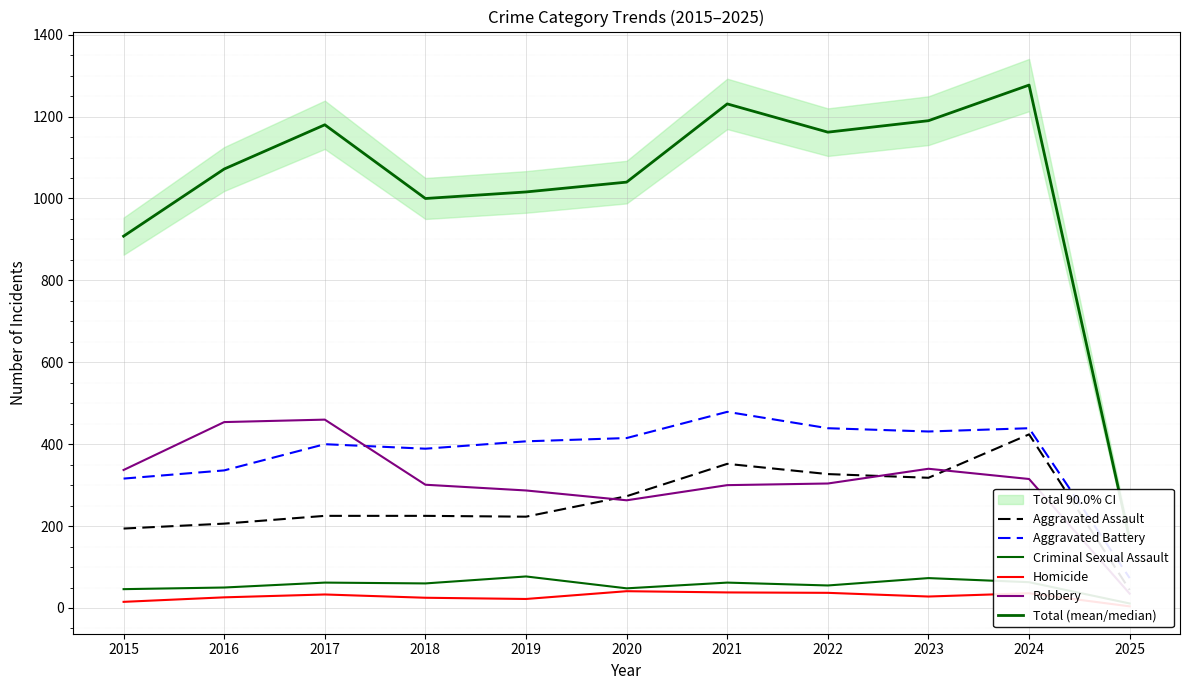

Is it true that Robbery equals 456 at 2023?

False